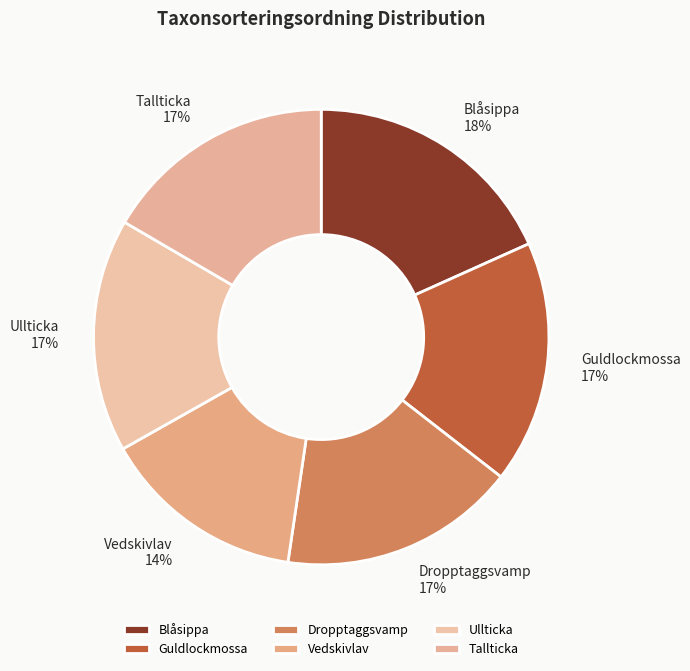

To the nearest percent, what is the average slice percentage?

17%